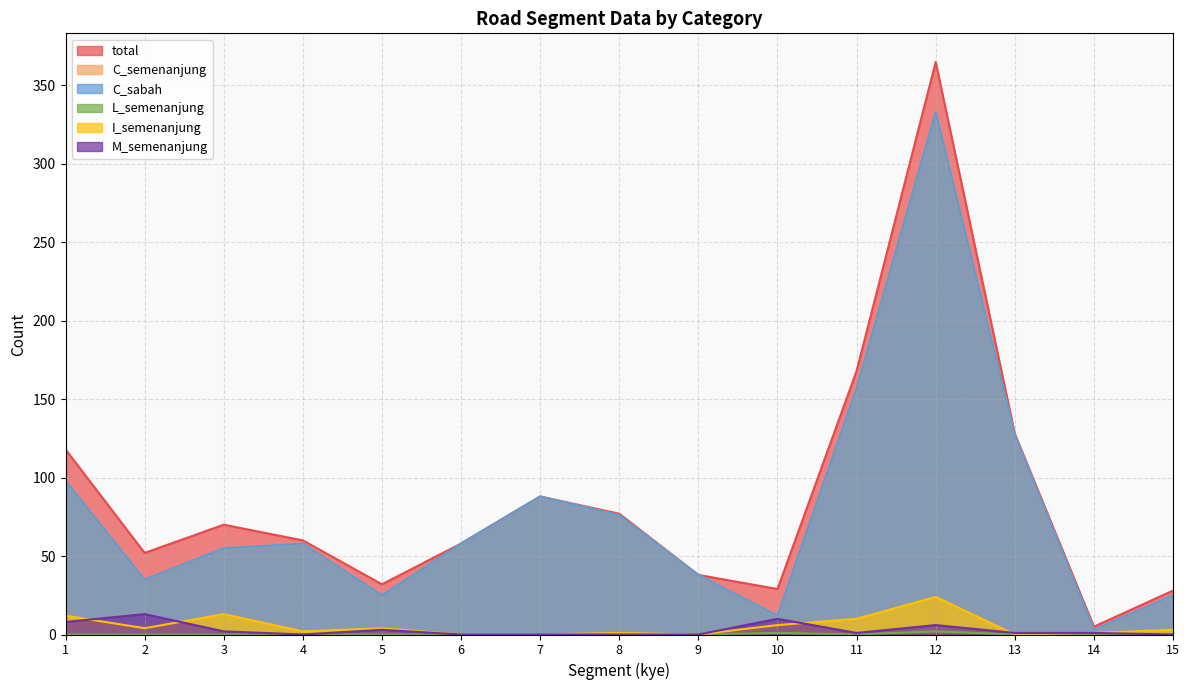

Reading right to left, transcribe all the data shown in this chart.

total: 15=28	14=5	13=128	12=365	11=168	10=29	9=38	8=77	7=88	6=58	5=32	4=60	3=70	2=52	1=118
C_semenanjung: 15=25	14=3	13=127	12=333	11=157	10=12	9=38	8=76	7=88	6=58	5=25	4=58	3=55	2=35	1=98
C_sabah: 15=25	14=3	13=127	12=333	11=157	10=12	9=38	8=76	7=88	6=58	5=25	4=58	3=55	2=35	1=98
L_semenanjung: 15=0	14=0	13=0	12=2	11=0	10=1	9=0	8=0	7=0	6=0	5=0	4=0	3=0	2=0	1=0
I_semenanjung: 15=3	14=1	13=0	12=24	11=10	10=6	9=0	8=1	7=0	6=0	5=4	4=2	3=13	2=4	1=12
M_semenanjung: 15=0	14=1	13=1	12=6	11=1	10=10	9=0	8=0	7=0	6=0	5=3	4=0	3=2	2=13	1=8